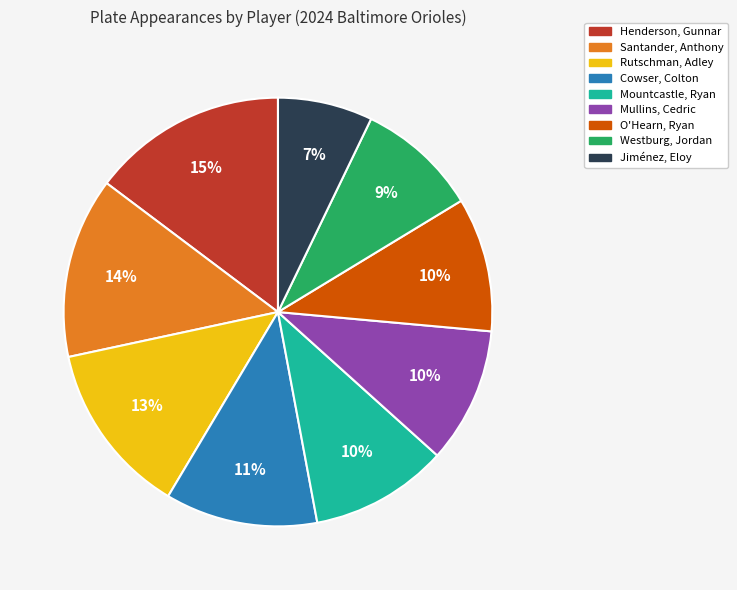

To the nearest percent, what is the difference between the Santander, Anthony and Henderson, Gunnar slice percentages?

1%